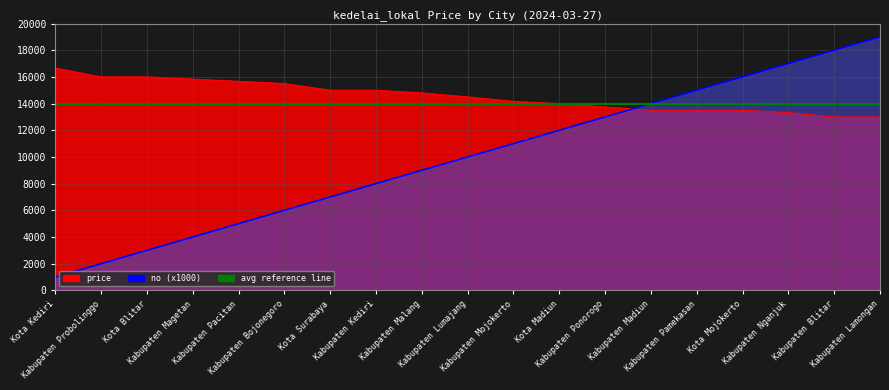

Between Kabupaten Magetan and Kabupaten Madiun, which series saw the biggest shift?

no